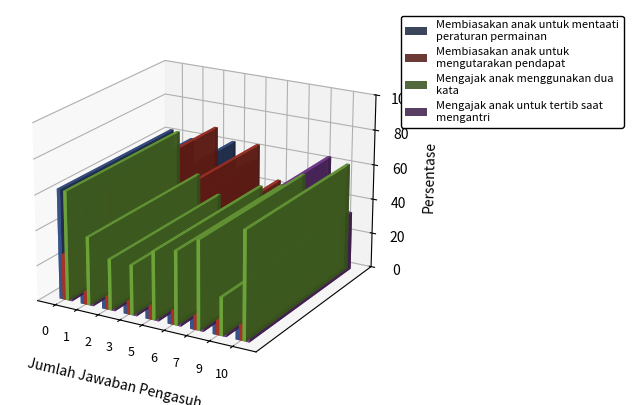

List the labels in order of x1 value, smallest first.

6, 2, 9, 7, 10, 5, 1, 3, 0